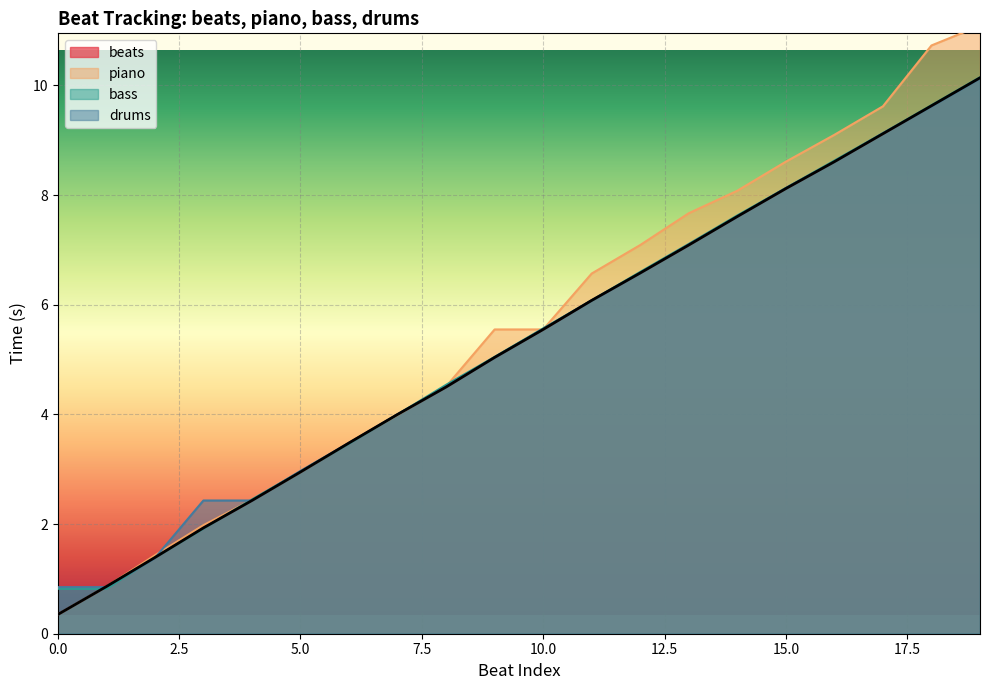

Which has a higher value, 8 or 4?

8